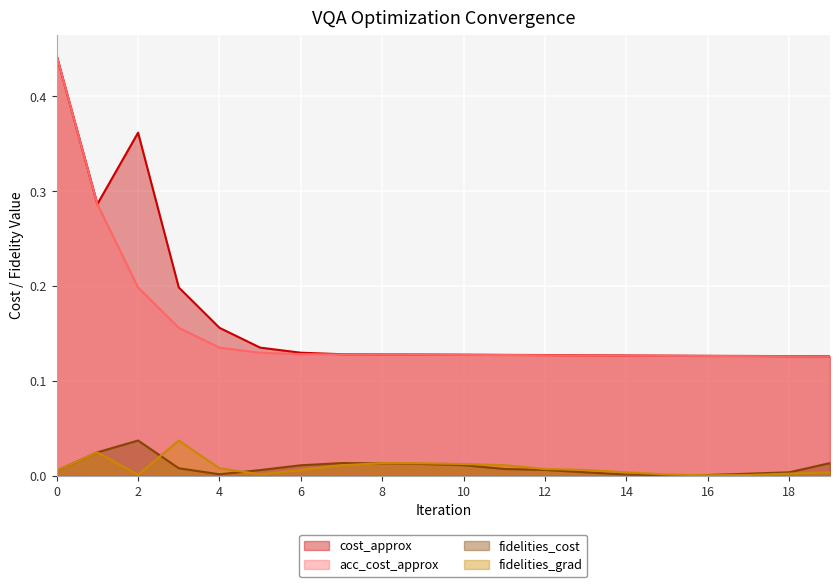

Between 9 and 10, which is larger?

9